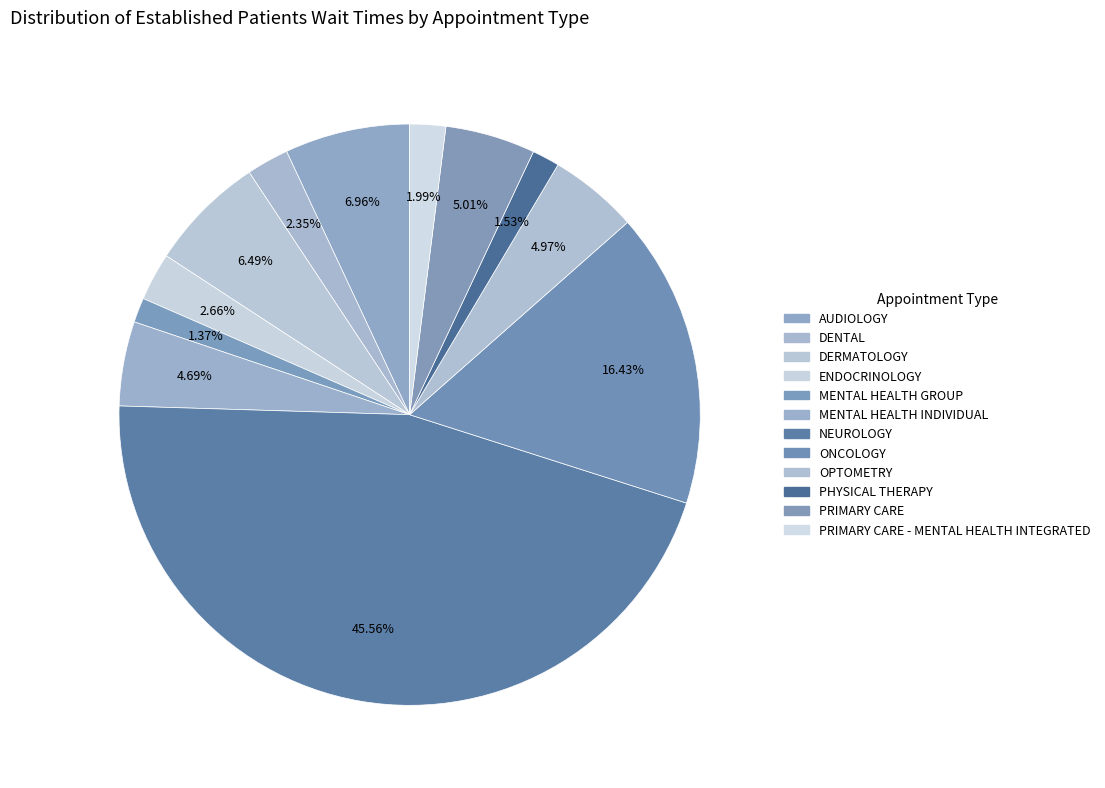

Count the number of slices in the pie.

12